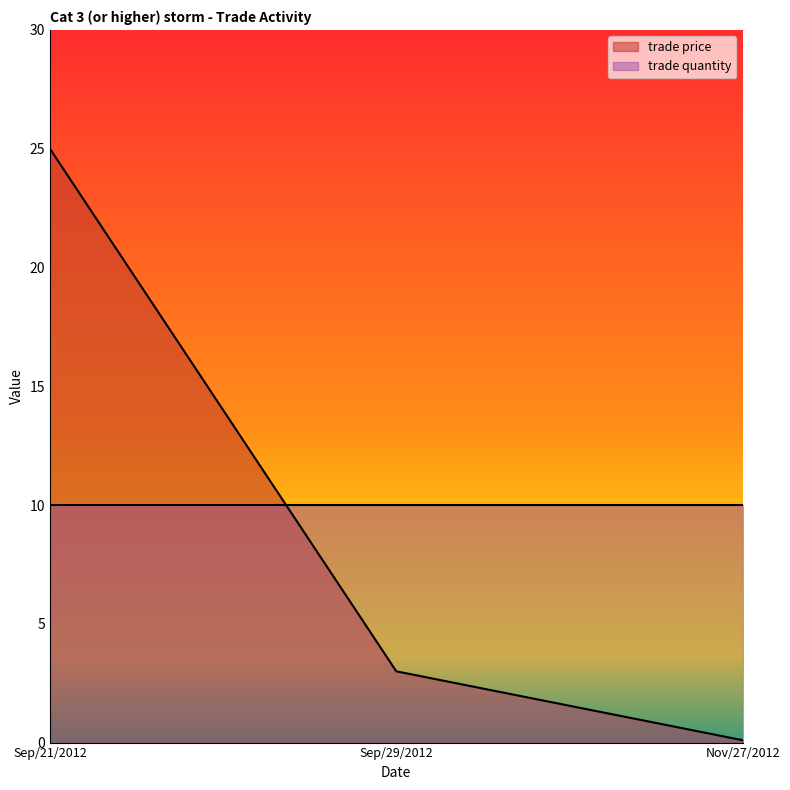

What is the label of the 1st point from the right?

Nov/27/2012